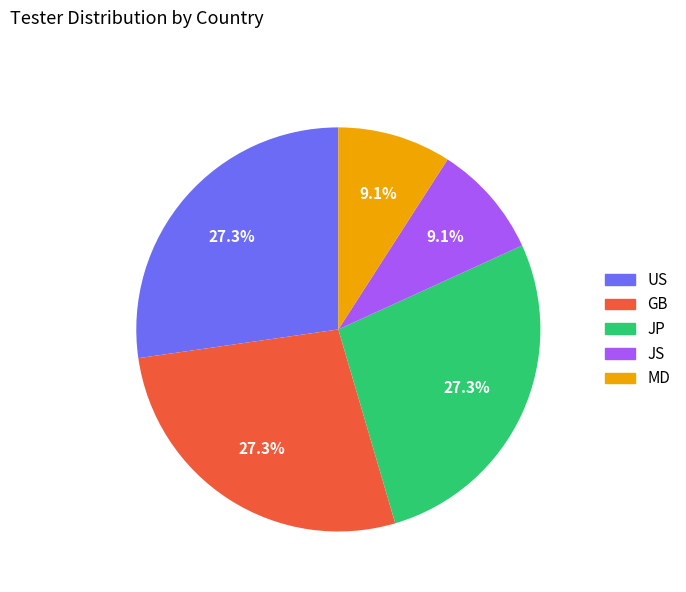

What portion of the pie excludes JP?

72.7%